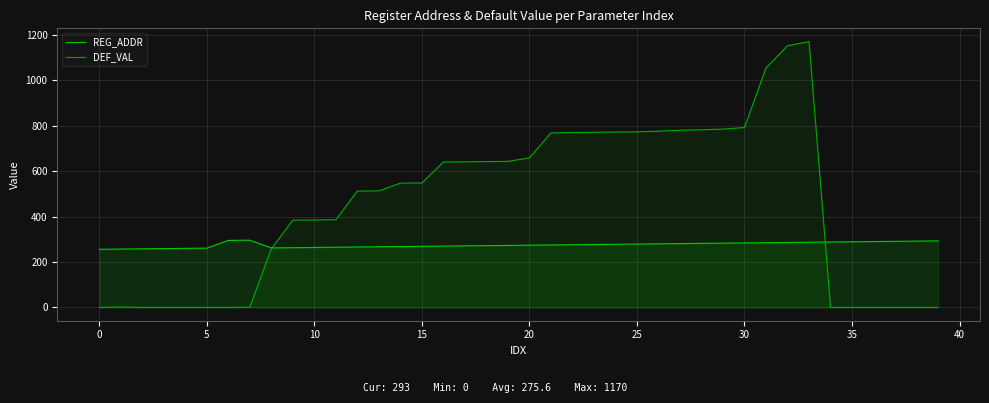

Which has a higher value, 5 or 12?

12